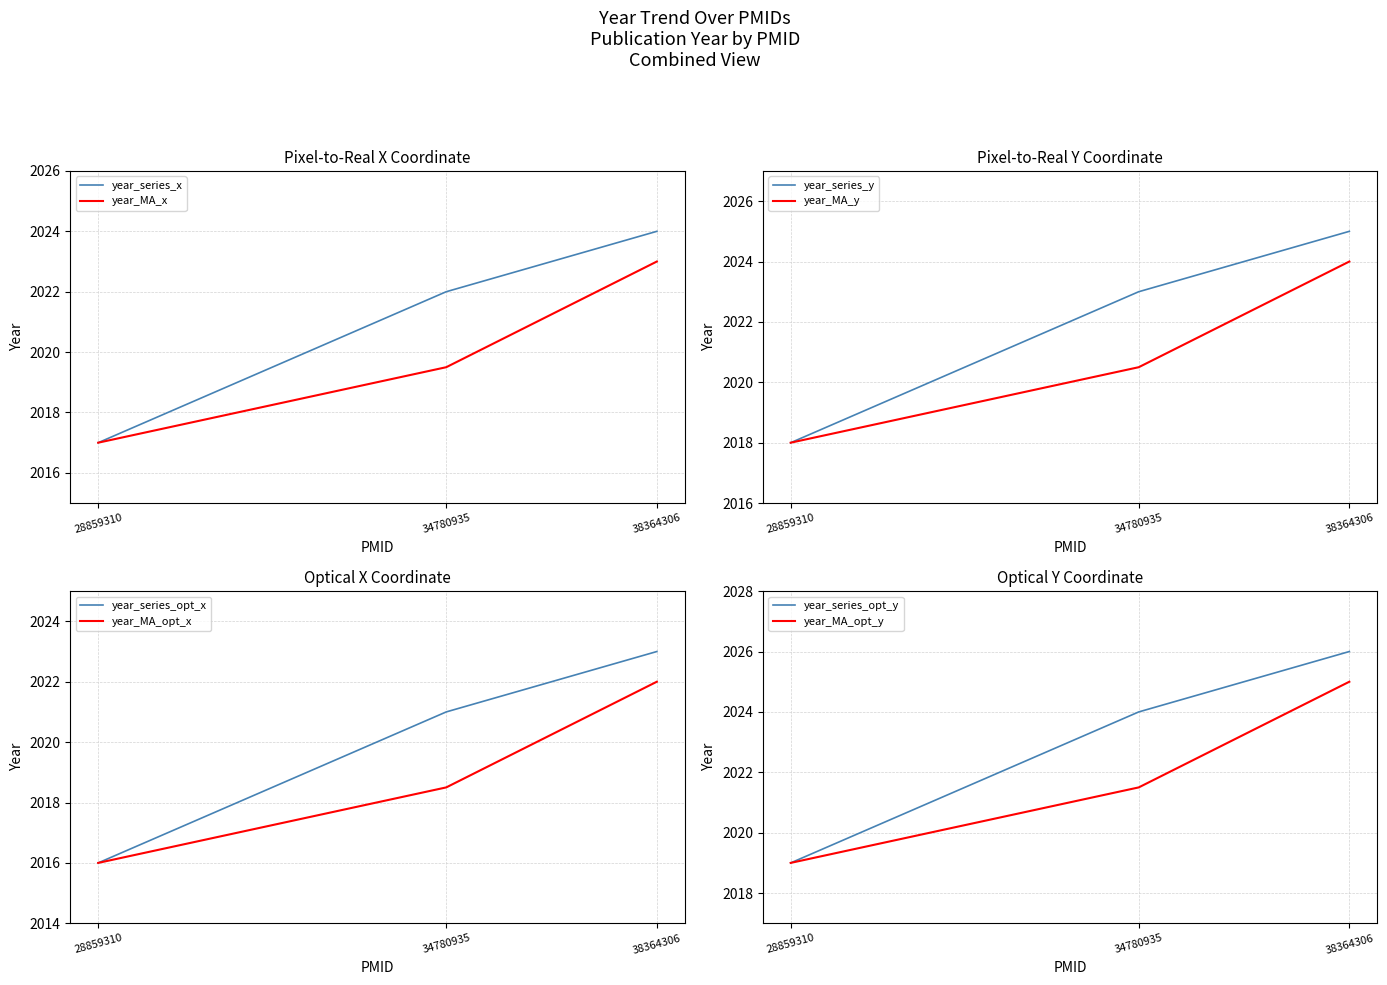

Count the values in the range 2017 to 2024.

6